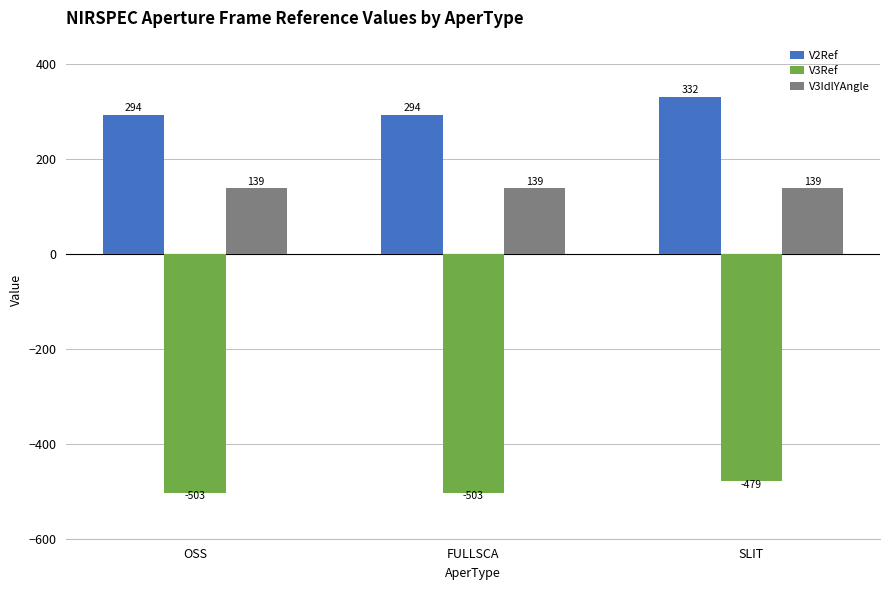

At which category is the sum across all series the highest?

SLIT